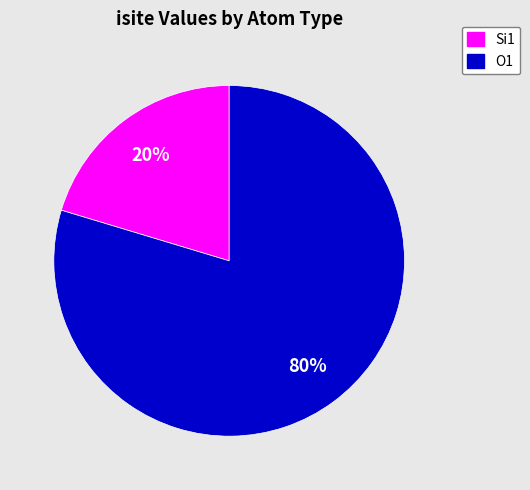

To the nearest percent, what is the average slice percentage?

50%